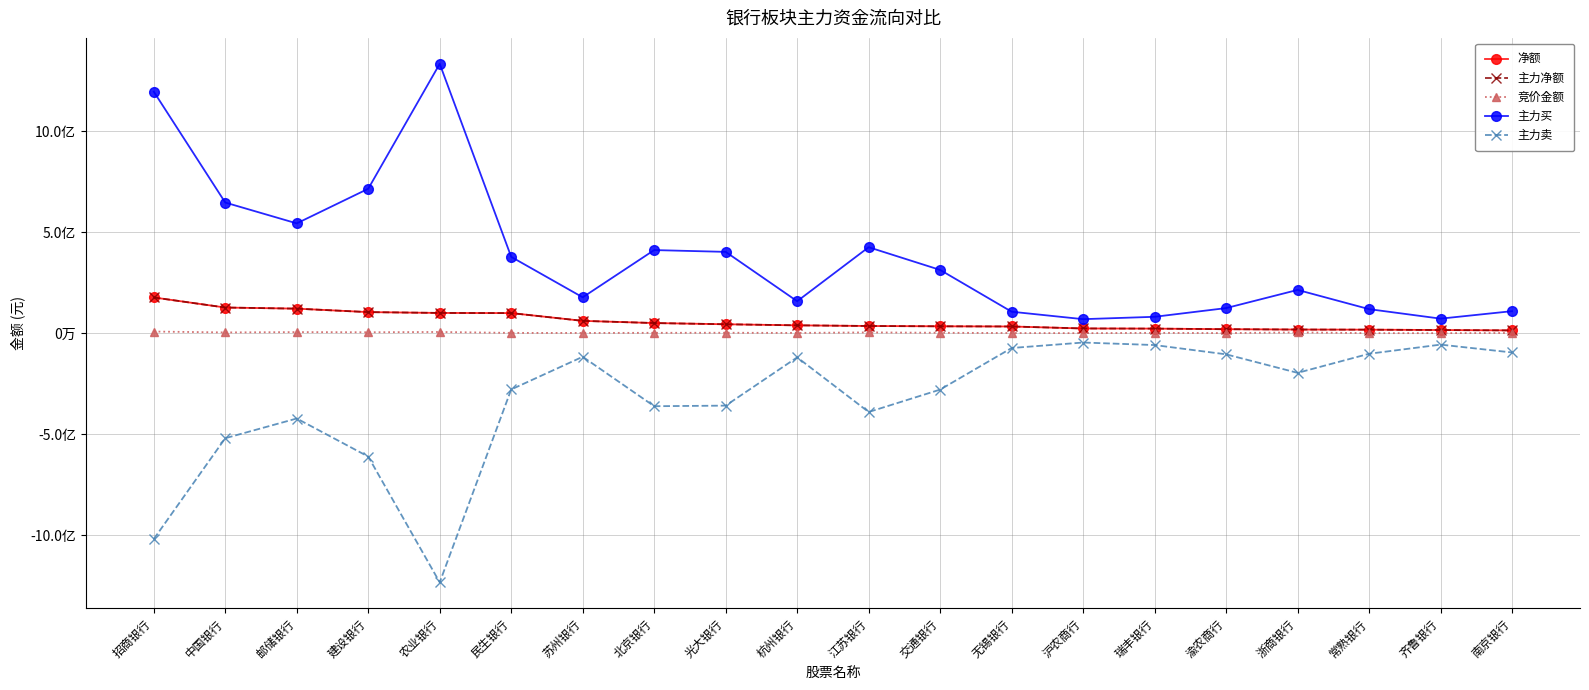

List the labels in order of 净额 value, largest first.

招商银行, 中国银行, 邮储银行, 建设银行, 农业银行, 民生银行, 苏州银行, 北京银行, 光大银行, 杭州银行, 江苏银行, 交通银行, 无锡银行, 沪农商行, 瑞丰银行, 渝农商行, 浙商银行, 常熟银行, 齐鲁银行, 南京银行